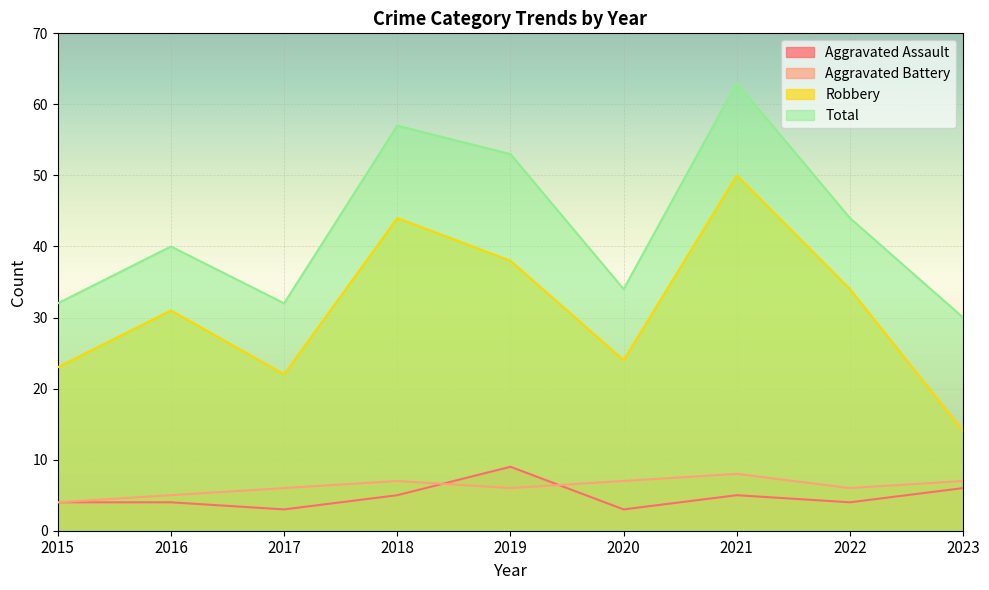

True or false: Total and Robbery intersect in this chart.

False